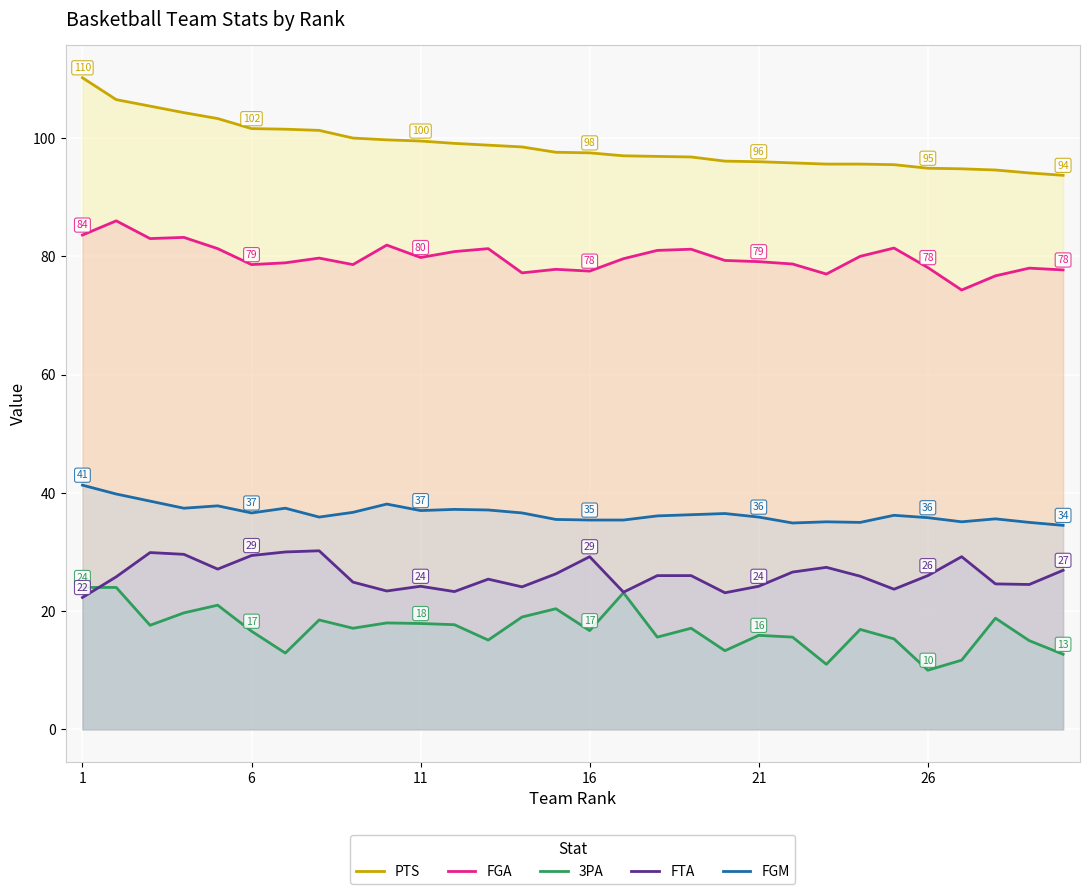

Reading left to right, list all the values displayed in this chart.

PTS: 110.2	106.5	105.4	104.3	103.3	101.6	101.5	101.3	100.0	99.7	99.5	99.1	98.8	98.5	97.6	97.5	97.0	96.9	96.8	96.1	96.0	95.8	95.6	95.6	95.5	94.9	94.8	94.6	94.1	93.7
FGA: 83.6	86.0	83.0	83.2	81.3	78.6	78.9	79.7	78.6	81.9	79.8	80.8	81.3	77.2	77.8	77.5	79.6	81.0	81.2	79.3	79.1	78.7	77.0	80.0	81.4	78.1	74.3	76.7	78.0	77.7
3PA: 24.0	24.0	17.6	19.7	21.0	16.6	12.9	18.5	17.1	18.0	17.9	17.7	15.1	19.0	20.4	16.7	23.1	15.6	17.1	13.3	15.9	15.6	11.0	16.9	15.3	10.0	11.7	18.8	15.0	12.7
FTA: 22.3	25.8	29.9	29.6	27.1	29.4	30.0	30.2	24.9	23.4	24.2	23.3	25.4	24.1	26.3	29.2	23.2	26.0	26.0	23.1	24.2	26.6	27.4	25.9	23.7	26.0	29.2	24.6	24.5	26.9
FGM: 41.3	39.8	38.6	37.4	37.8	36.6	37.4	35.9	36.7	38.1	37.0	37.2	37.1	36.6	35.5	35.4	35.4	36.1	36.3	36.5	35.9	34.9	35.1	35.0	36.2	35.8	35.1	35.6	35.0	34.5